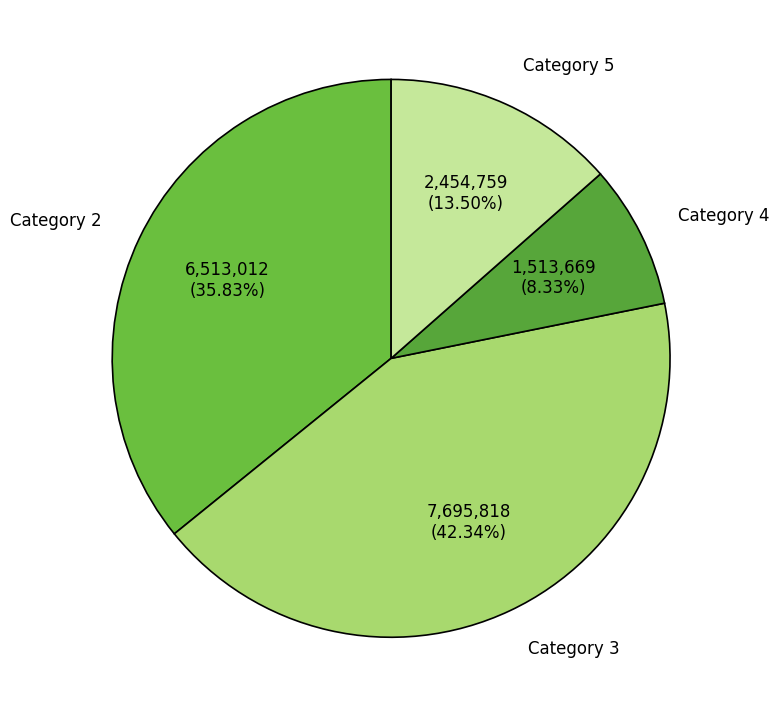

Which slice is the smallest?

Category 4